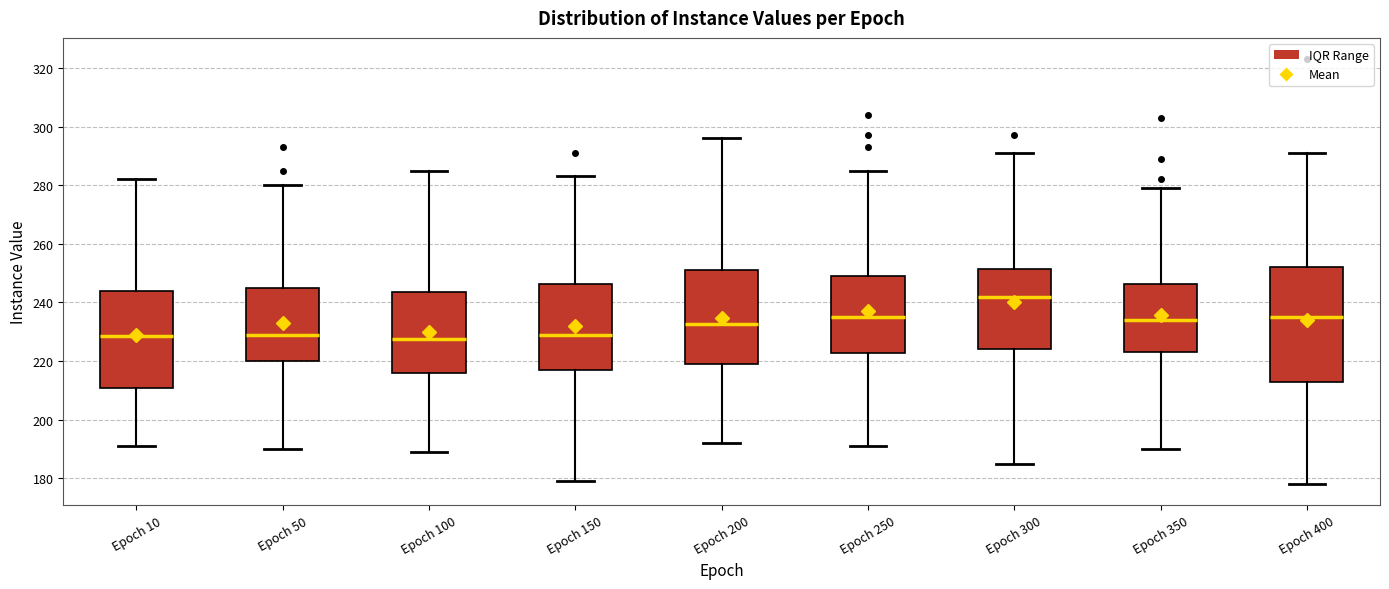

Reading left to right, transcribe this box plot: for each box, give where its median line is, the range the box spans, and where its two whiskers end, as read against the y-axis. The values are not printed on the chart, so give them approximately, as read against the axis.

Epoch 10: median 228, box 210 to 244, whiskers 192 to 282
Epoch 50: median 230, box 220 to 246, whiskers 190 to 280
Epoch 100: median 228, box 216 to 244, whiskers 190 to 286
Epoch 150: median 230, box 218 to 246, whiskers 180 to 284
Epoch 200: median 232, box 220 to 252, whiskers 192 to 296
Epoch 250: median 236, box 222 to 250, whiskers 192 to 286
Epoch 300: median 242, box 224 to 252, whiskers 186 to 292
Epoch 350: median 234, box 224 to 246, whiskers 190 to 280
Epoch 400: median 236, box 214 to 252, whiskers 178 to 292